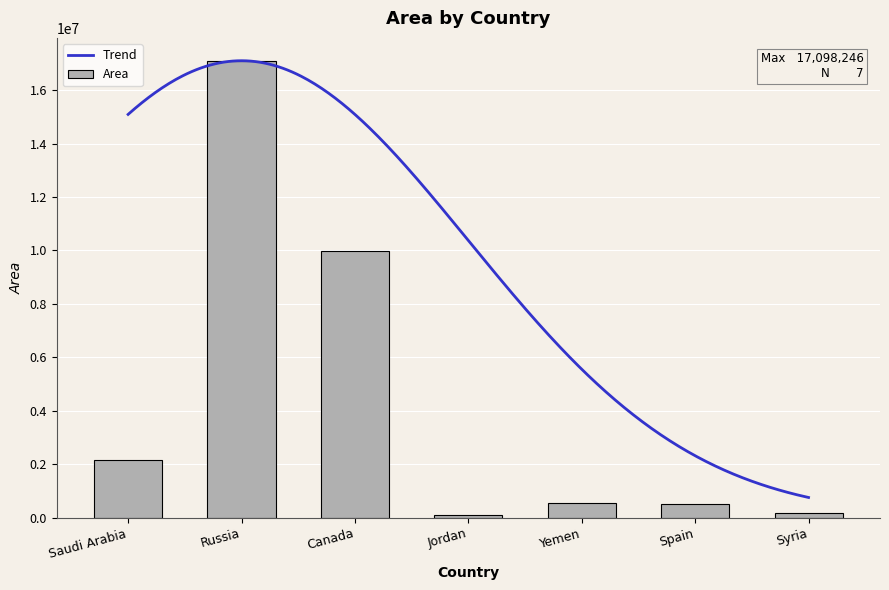

Which category has the highest value across all series?

Russia